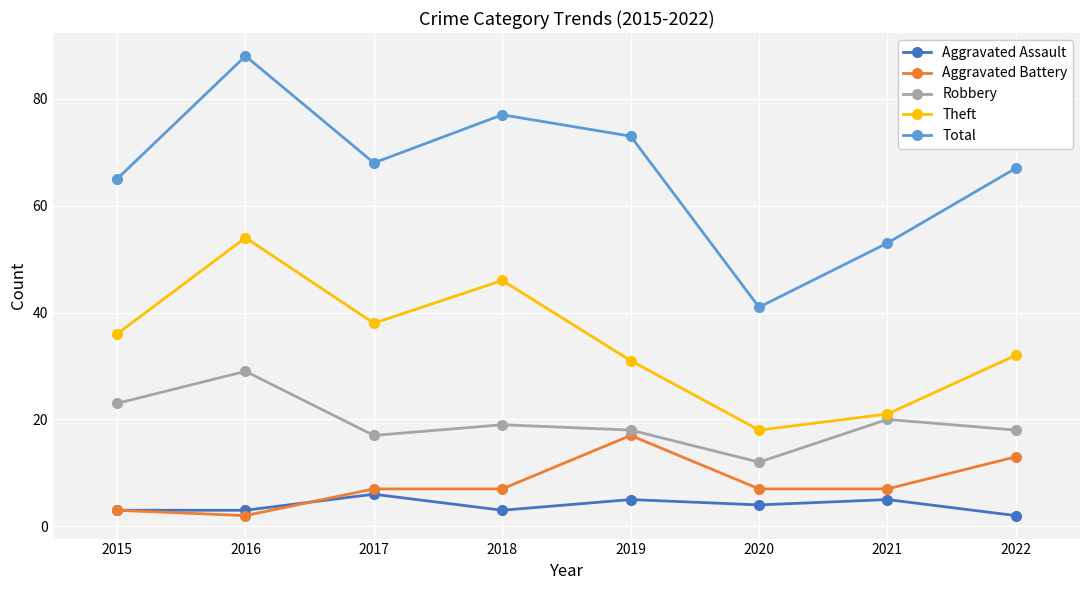

Which category has the lowest value in the Total series?

2020